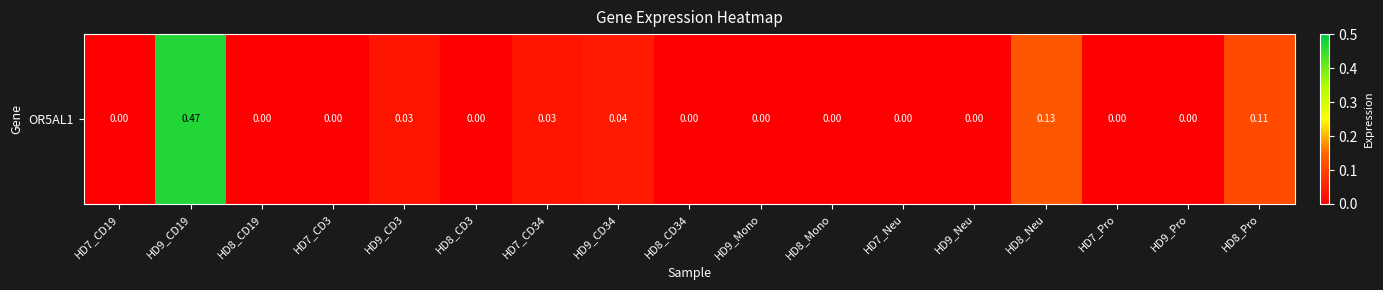

Rank the categories by value from highest to lowest.

HD9_CD19, HD8_Neu, HD8_Pro, HD9_CD34, HD9_CD3, HD7_CD34, HD7_CD19, HD8_CD19, HD7_CD3, HD8_CD3, HD8_CD34, HD9_Mono, HD8_Mono, HD7_Neu, HD9_Neu, HD7_Pro, HD9_Pro